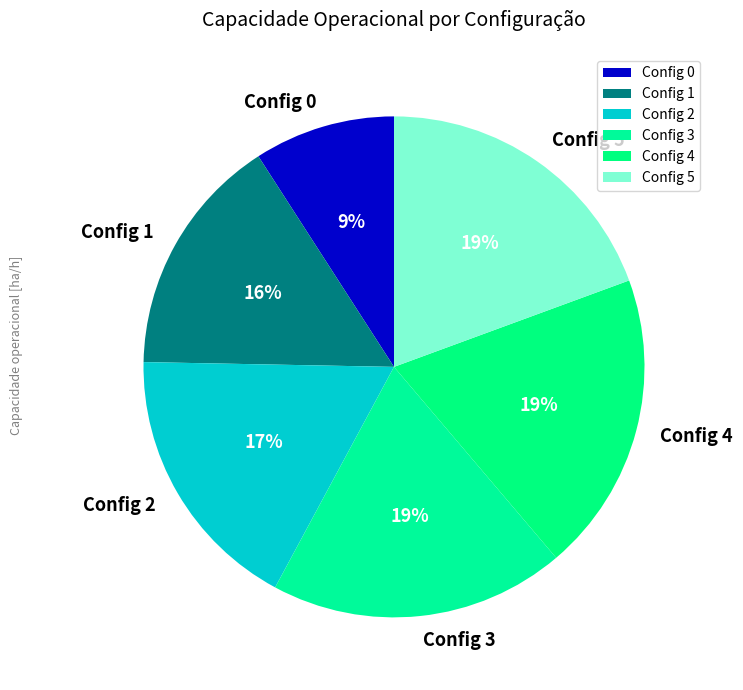

Which has a higher value, Config 3 or Config 0?

Config 3